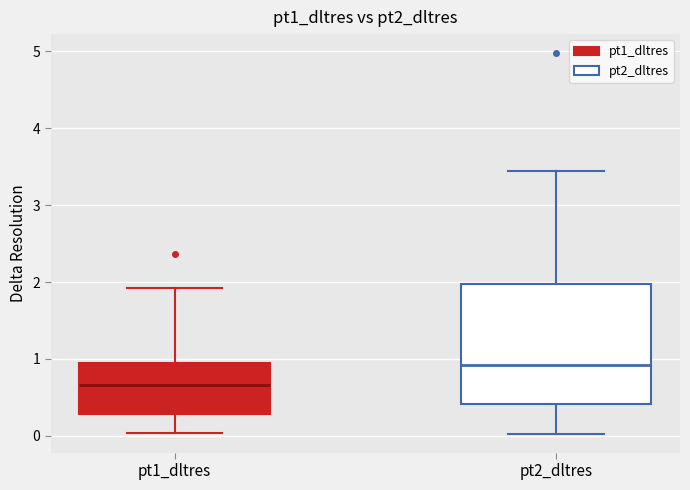

Reading left to right, transcribe this box plot: for each box, give where its median line is, the range the box spans, and where its two whiskers end, as read against the y-axis. The values are not printed on the chart, so give them approximately, as read against the axis.

pt1_dltres: median 0.7, box 0.3 to 1.0, whiskers 0.0 to 1.9
pt2_dltres: median 0.9, box 0.4 to 2.0, whiskers 0.0 to 3.4